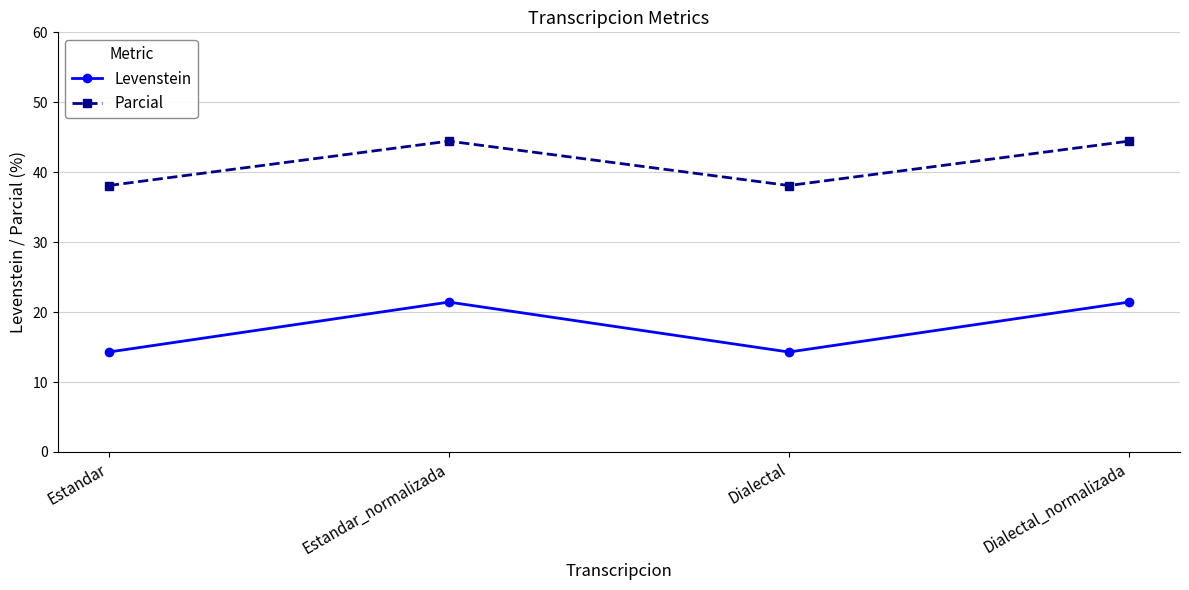

What is the sum of the Levenstein values at Estandar and Dialectal_normalizada?

35.7